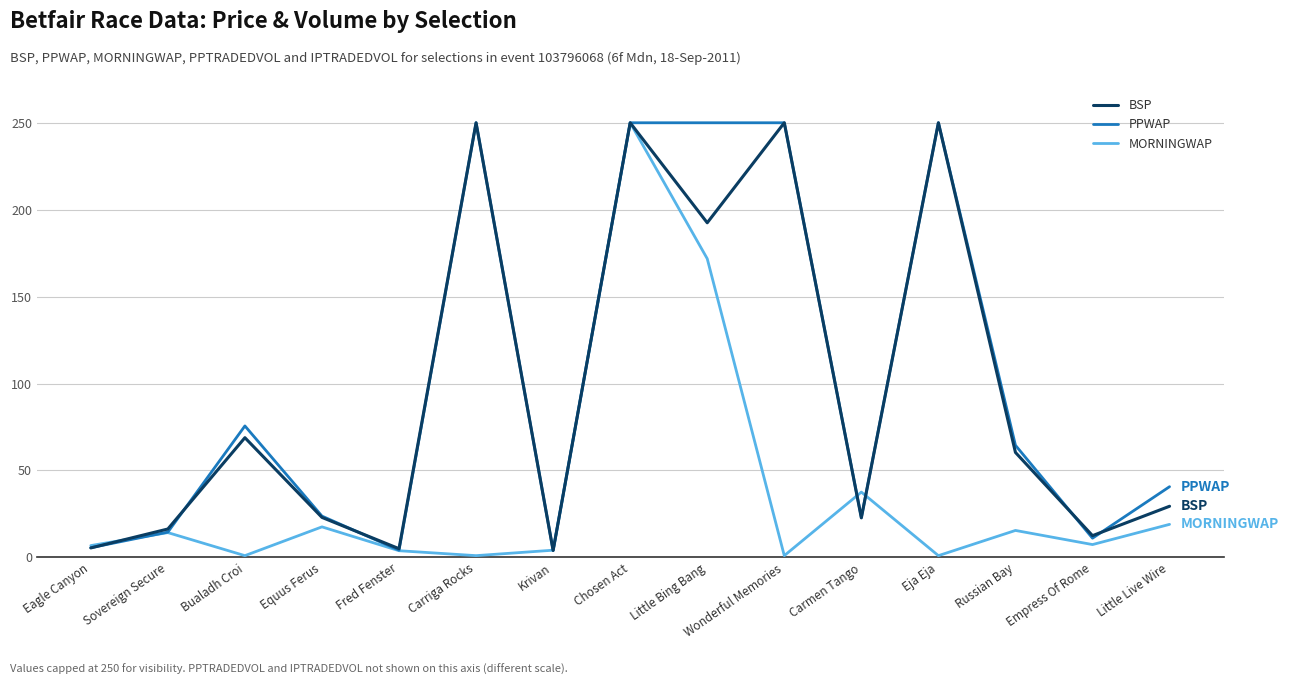

Does the chart have visible grid lines?

Yes